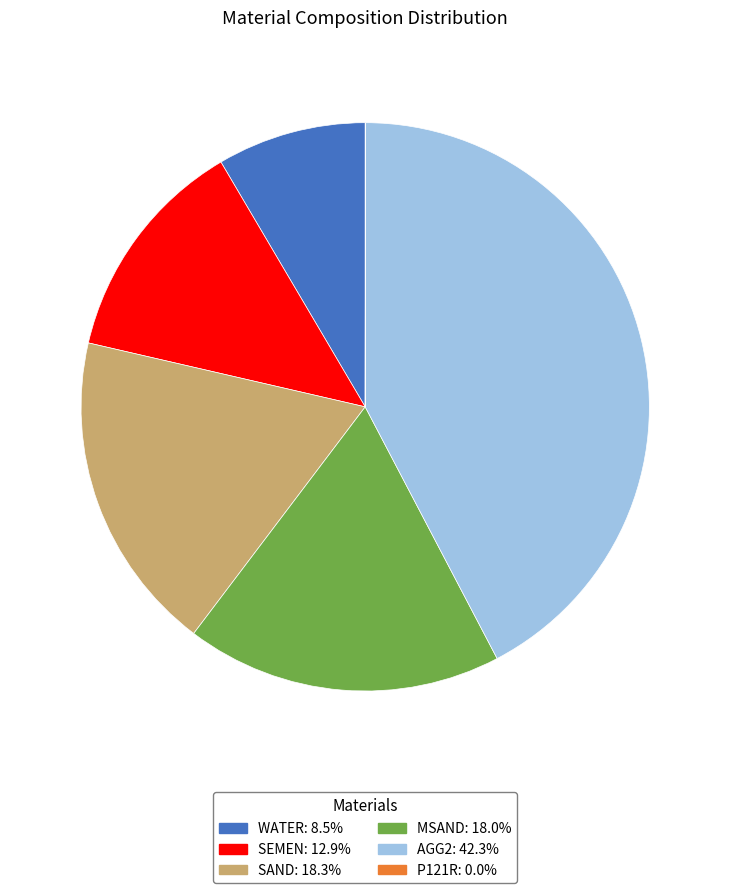

Between SEMEN and MSAND, which is larger?

MSAND